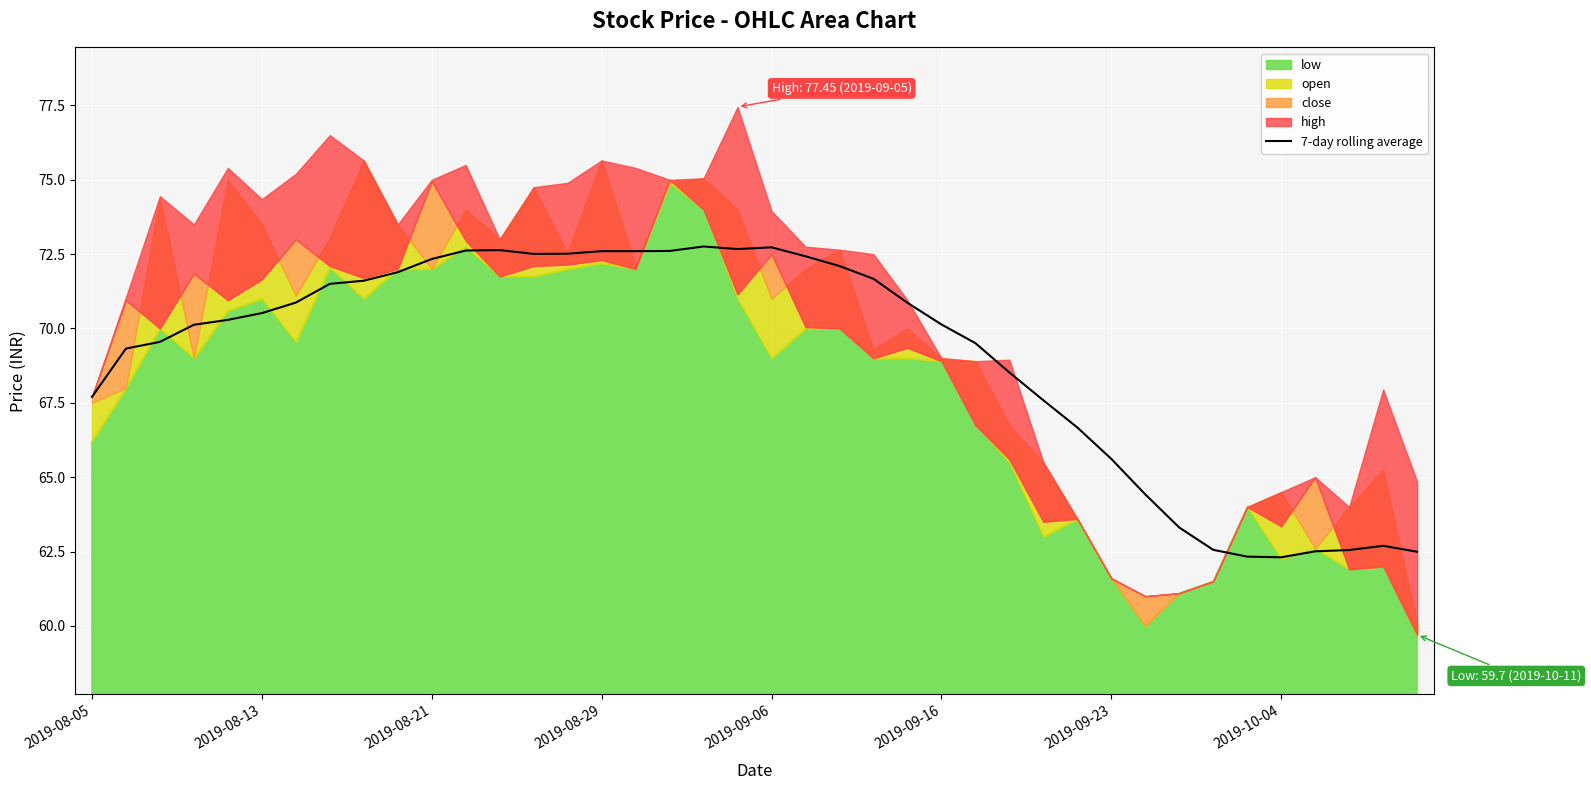

Approximately how many times larger is the value at 16 compared to 12?

1.0